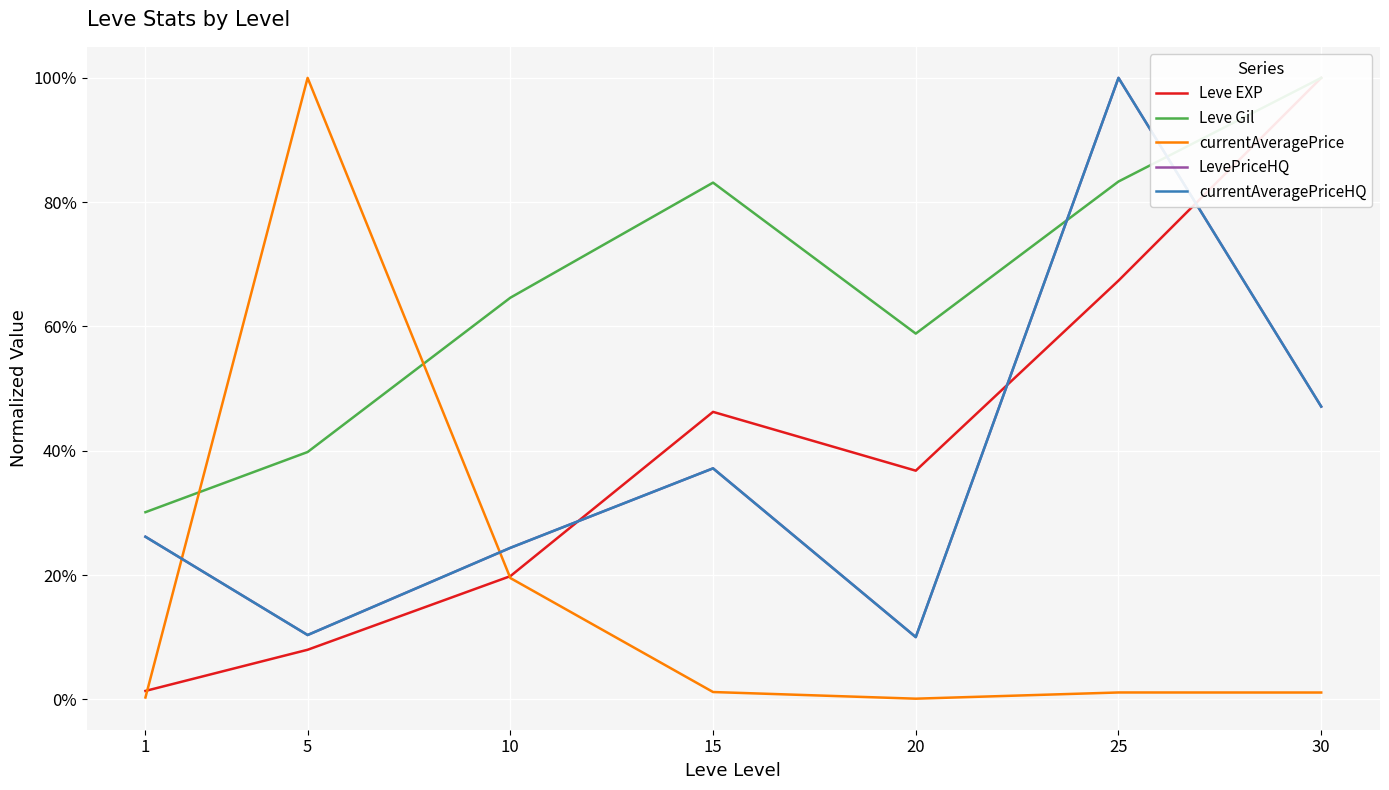

Is it true that currentAveragePriceHQ equals 0.5 at 30?

True